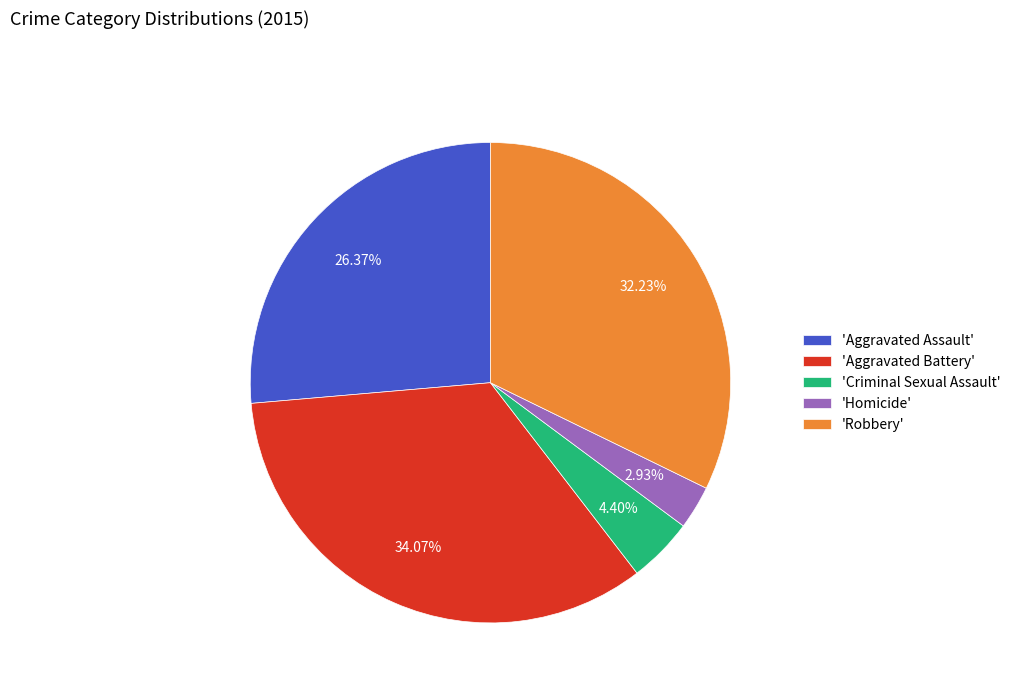

What is the smallest slice in the pie chart?

'Homicide'